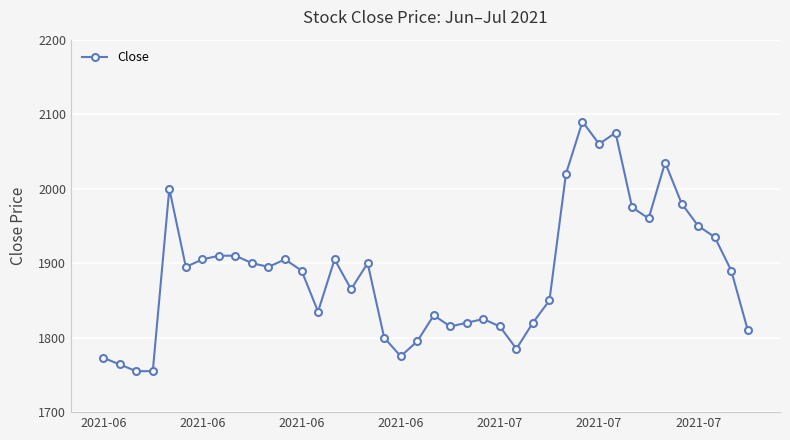

What is the greatest value displayed?

2090